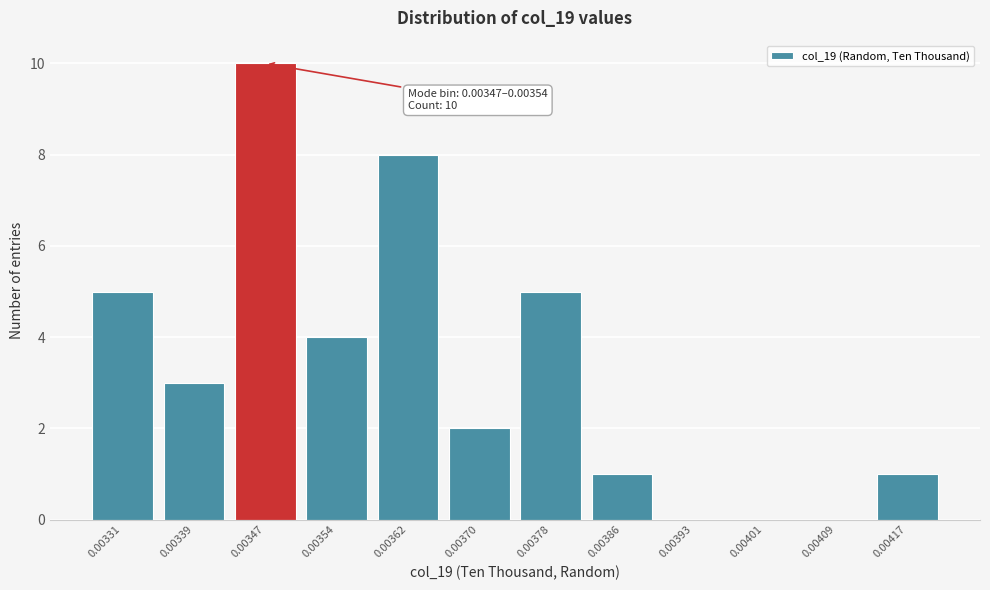

Reading left to right, extract all data points from this chart.

0.00331=5	0.00339=3	0.00347=10	0.00354=4	0.00362=8	0.00370=2	0.00378=5	0.00386=1	0.00393=0	0.00401=0	0.00409=0	0.00417=1